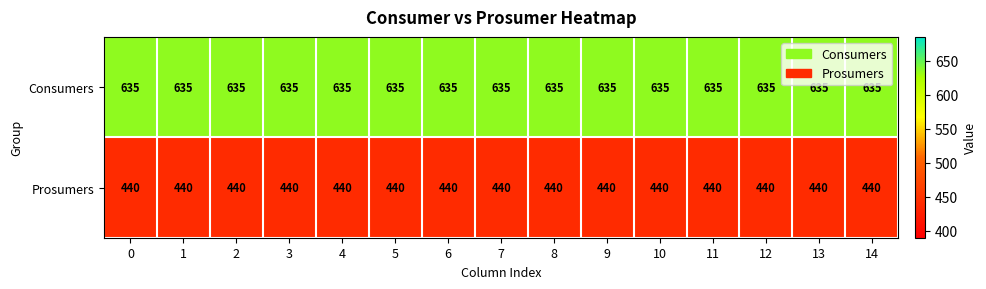

What is the minimum value shown in the chart?

440